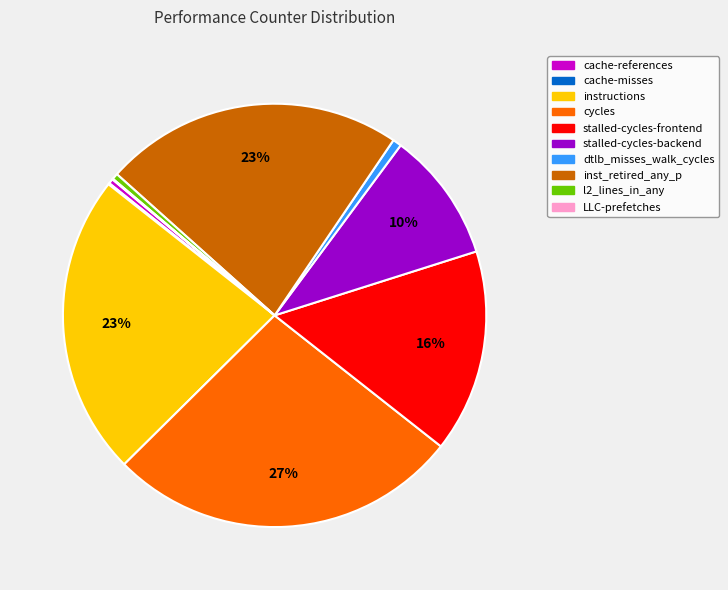

True or false: cycles accounts for 27% of the total.

True